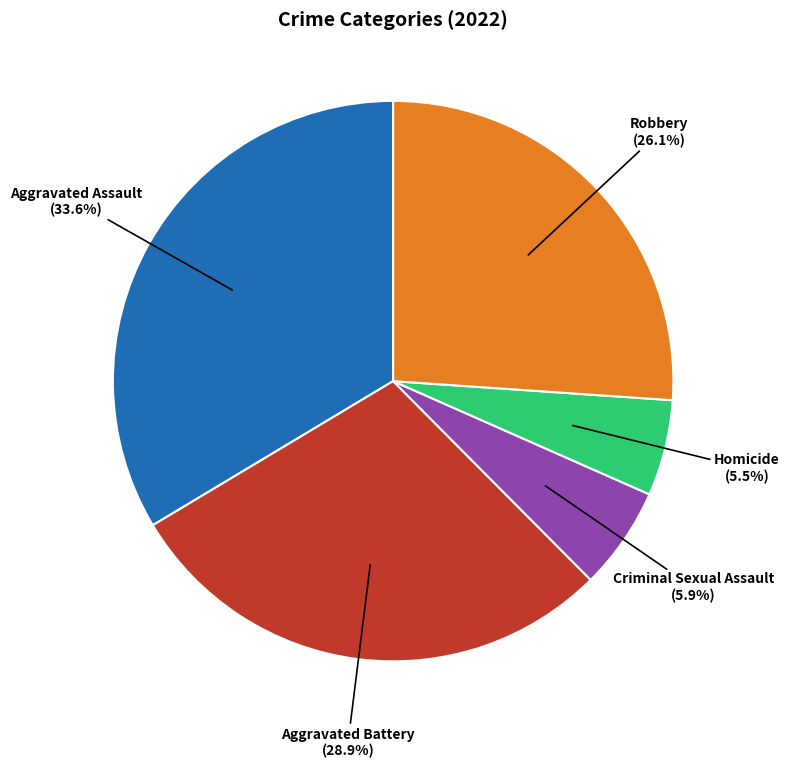

What is the largest slice in the pie chart?

Aggravated Assault